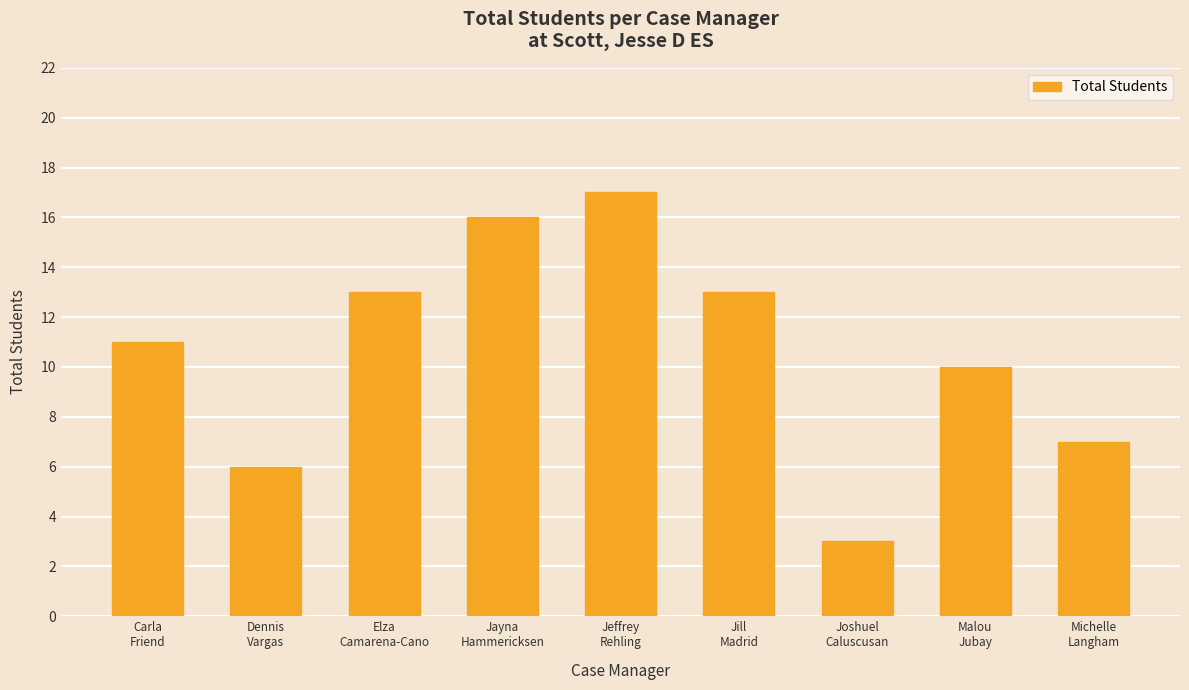

True or false: the data shows 6 at Dennis
Vargas.

True